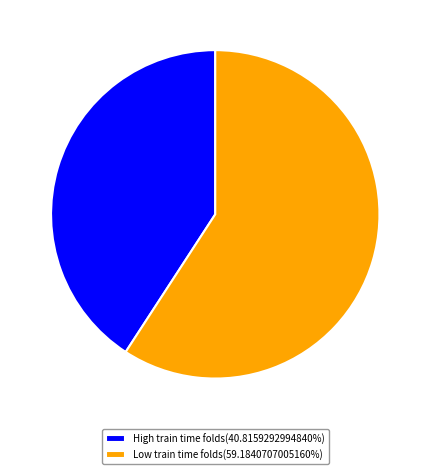

Approximately how many times larger is the value at Low train time folds(59.1840707005160%) compared to High train time folds(40.8159292994840%)?

1.5